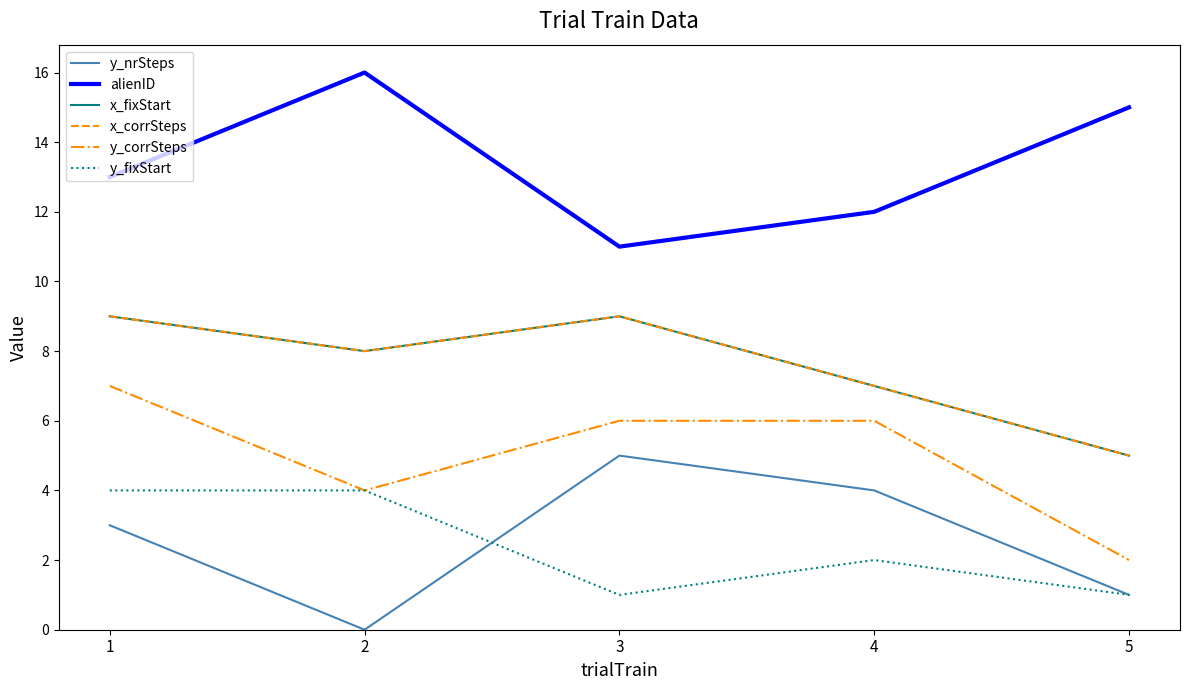

At which category does y_nrSteps reach its first local peak?

3